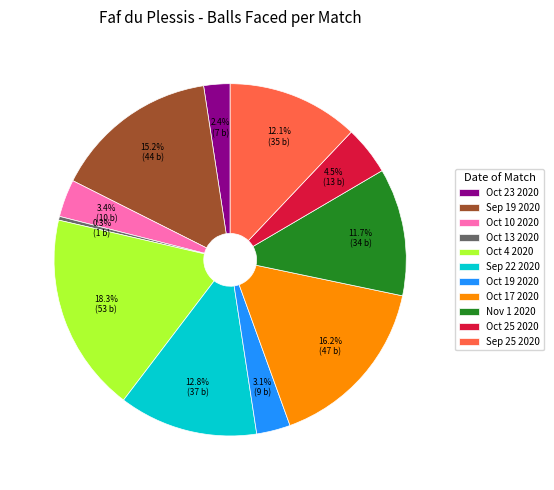

Does Nov 1 2020 represent more than half of the total?

No